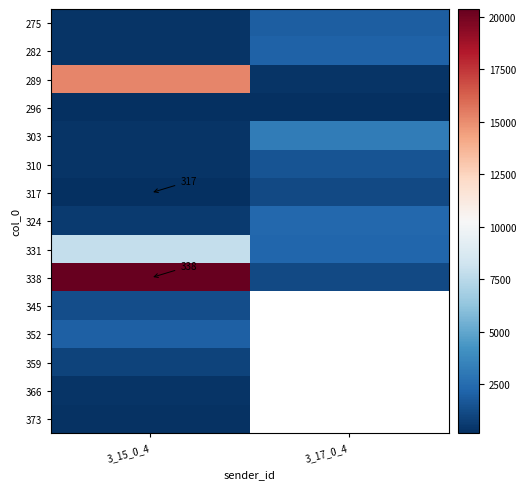

What is the spread (max minus min) of values at 3_17_0_4?

2935.8